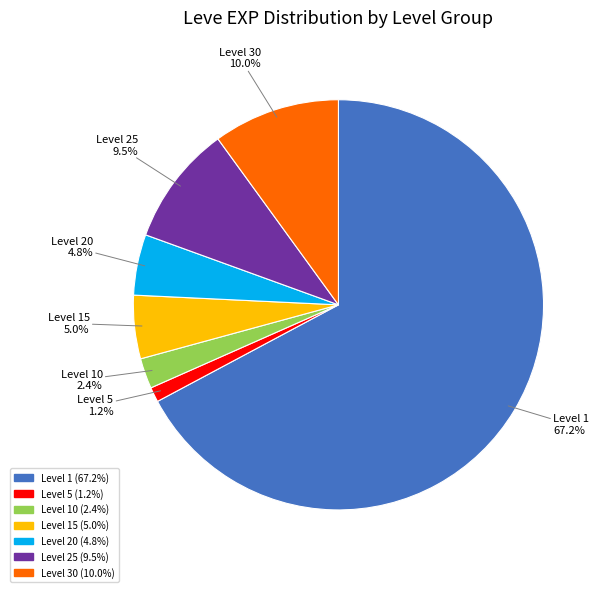

Is there any slice that represents more than half of the pie?

Yes